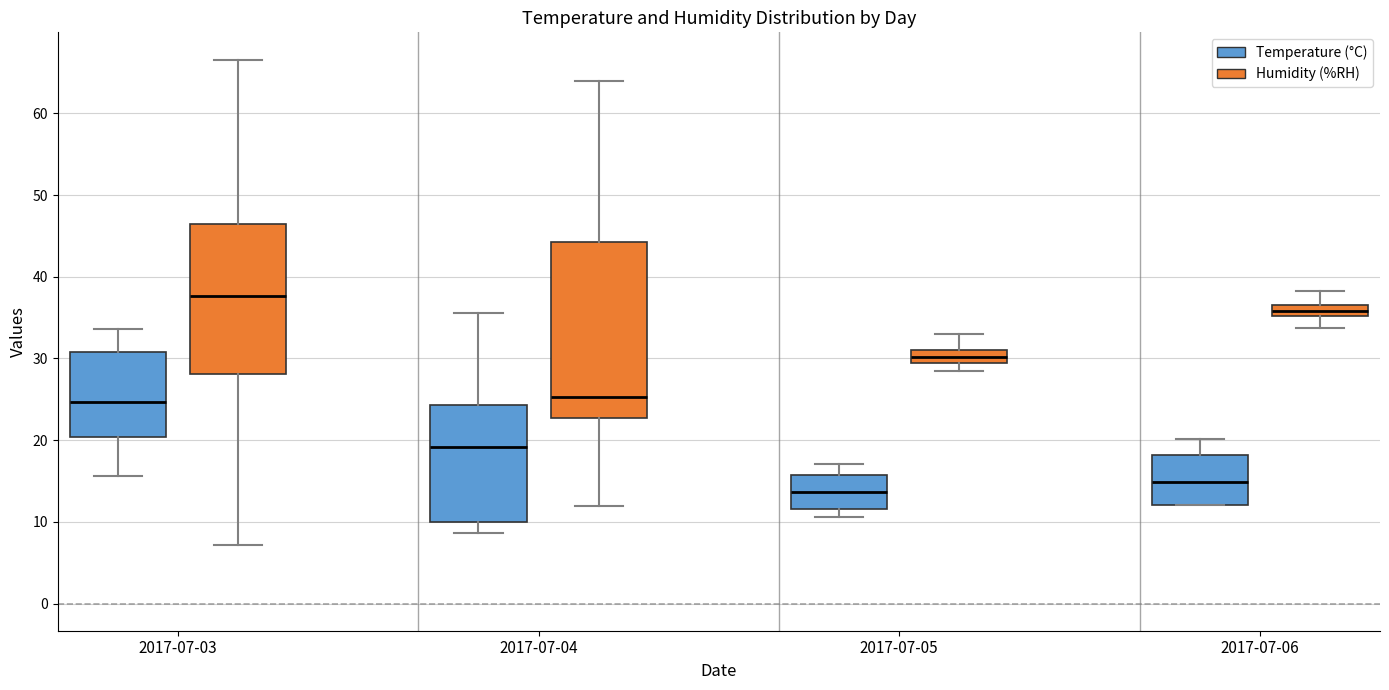

Comparing the boxes themselves (not the whiskers), which one is the tallest?

2017-07-04 (Humidity (%RH))